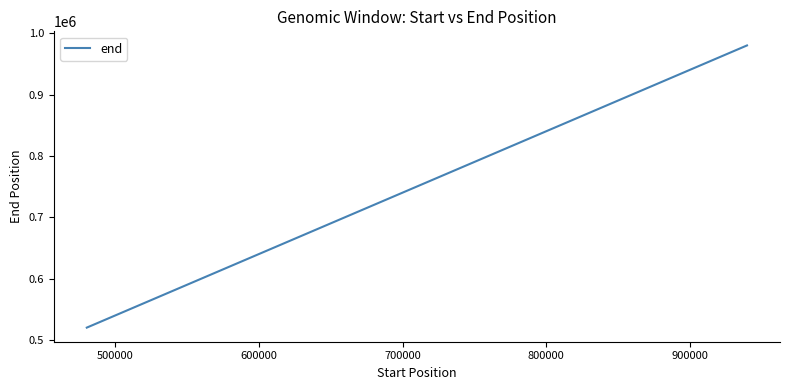

True or false: there are more than 0 points higher than both neighbors.

False